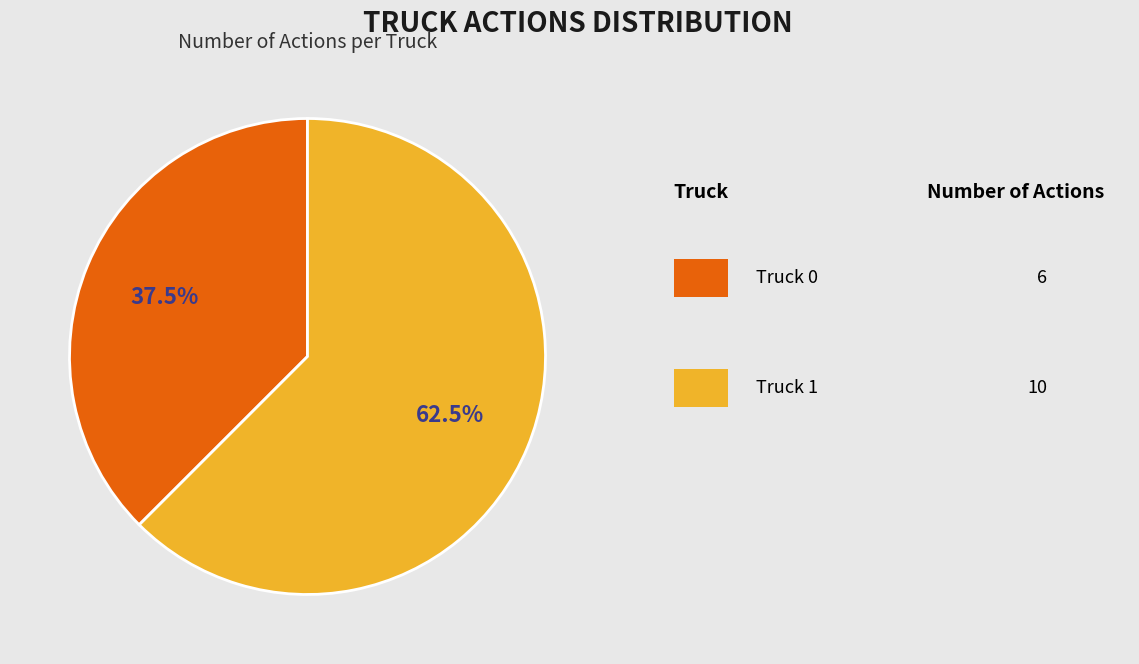

Does any single category account for the majority?

Yes